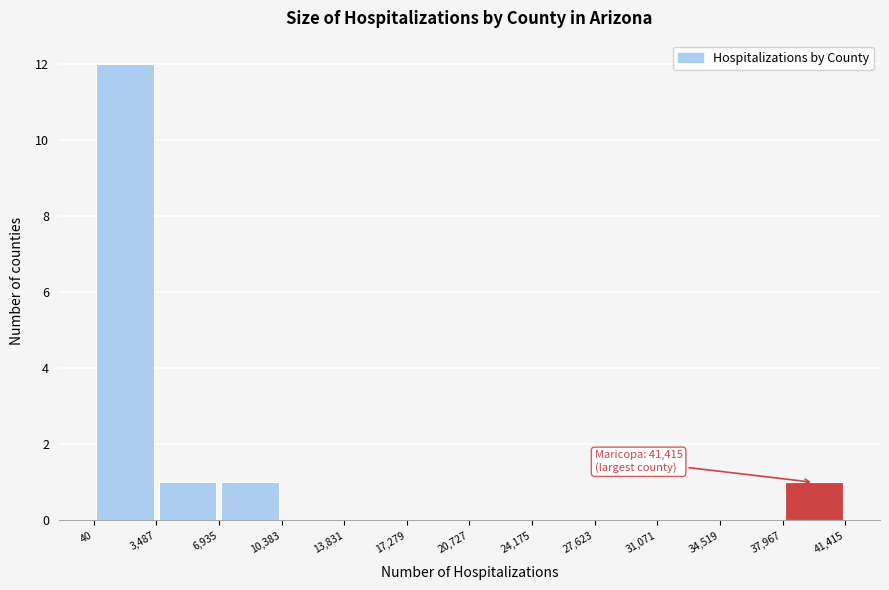

Which range on the x-axis has the tallest bar?

40 to 3,487